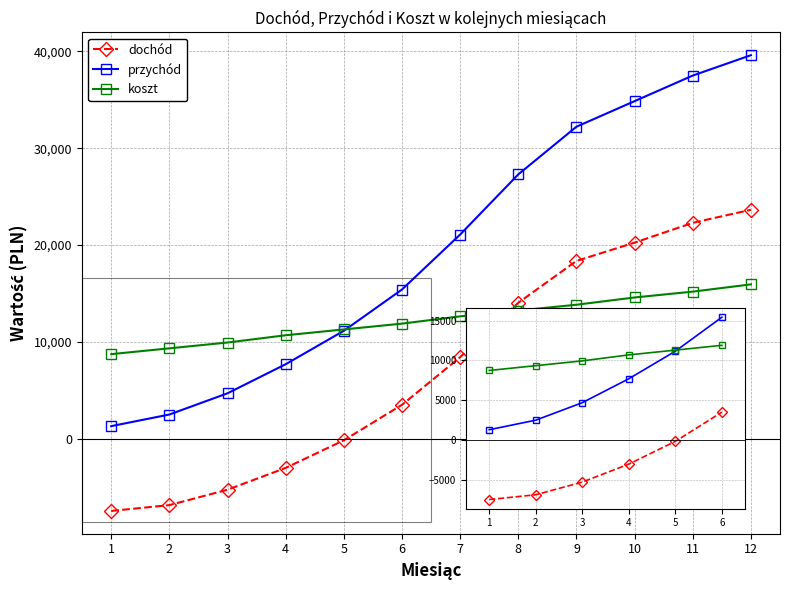

True or false: koszt and dochód intersect in this chart.

True